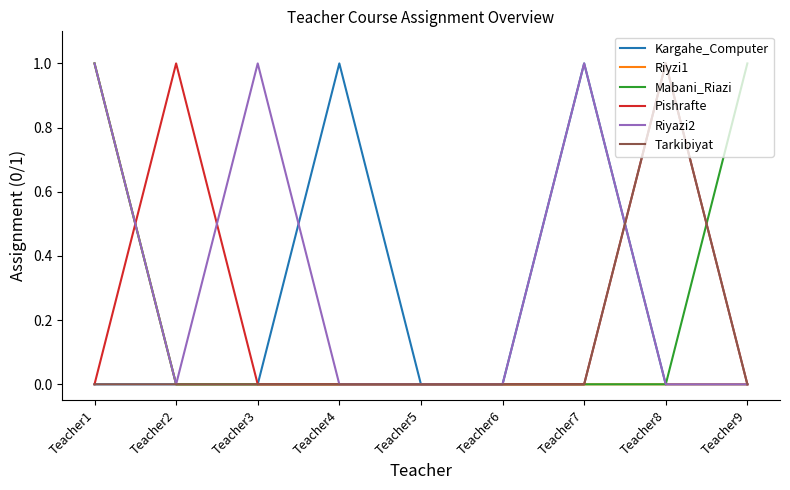

Reading left to right, list all the values displayed in this chart.

Kargahe_Computer: 0	0	0	1	0	0	1	0	0
Riyzi1: 1	0	0	0	0	0	0	0	0
Mabani_Riazi: 1	0	0	0	0	0	0	0	1
Pishrafte: 0	1	0	0	0	0	0	1	0
Riyazi2: 1	0	1	0	0	0	1	0	0
Tarkibiyat: 0	0	0	0	0	0	0	1	0